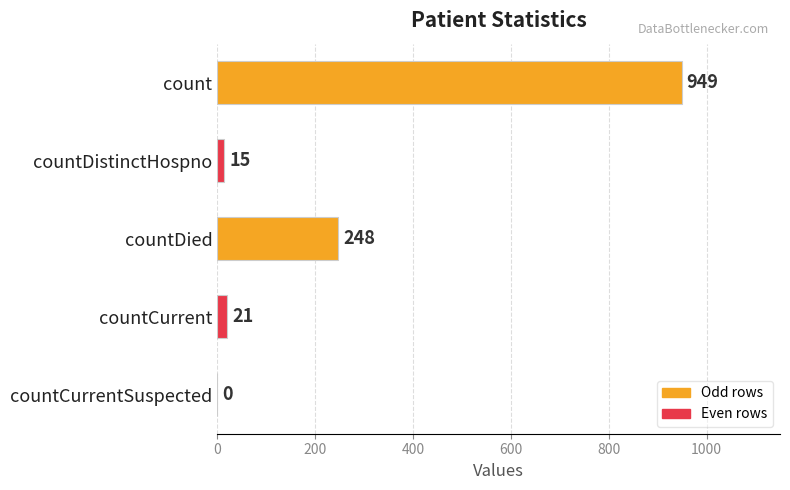

Reading top to bottom, extract all data points from this chart.

count=949	countDistinctHospno=15	countDied=248	countCurrent=21	countCurrentSuspected=0